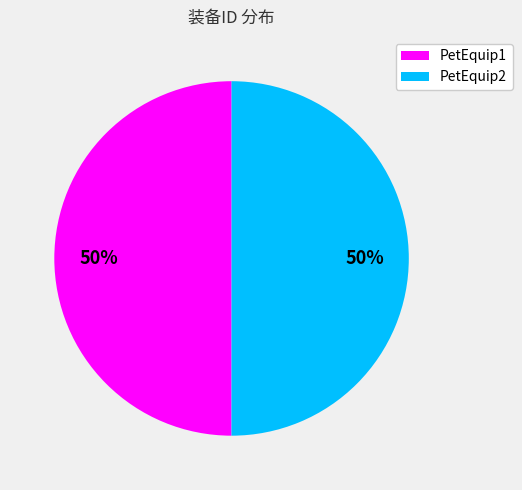

Count the number of slices in the pie.

2